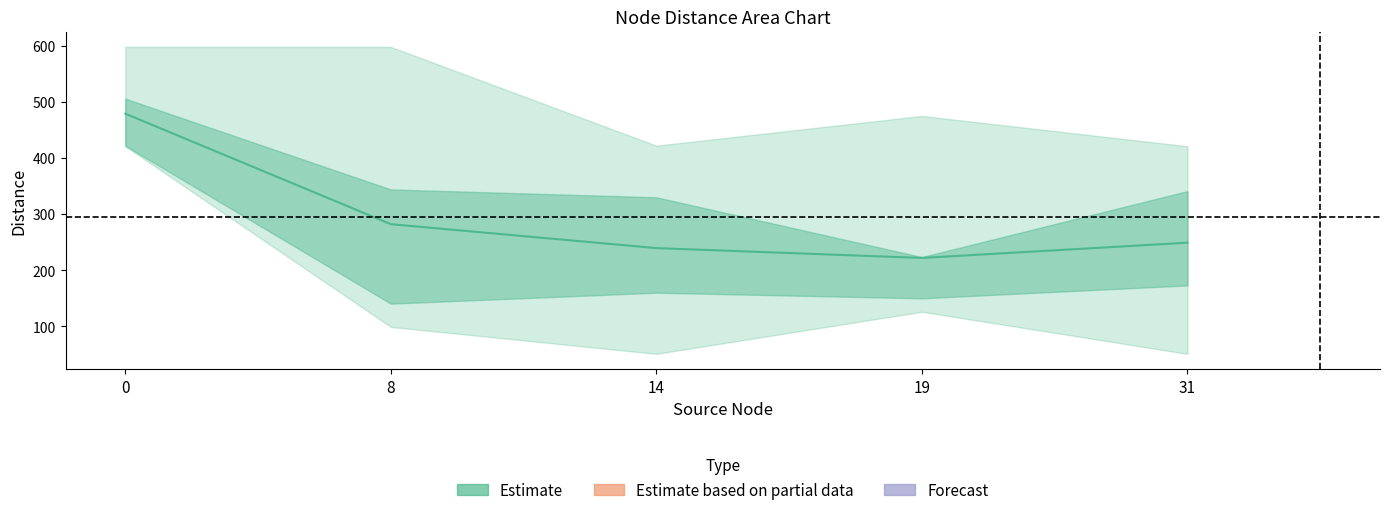

How many lines are shown in the chart?

1